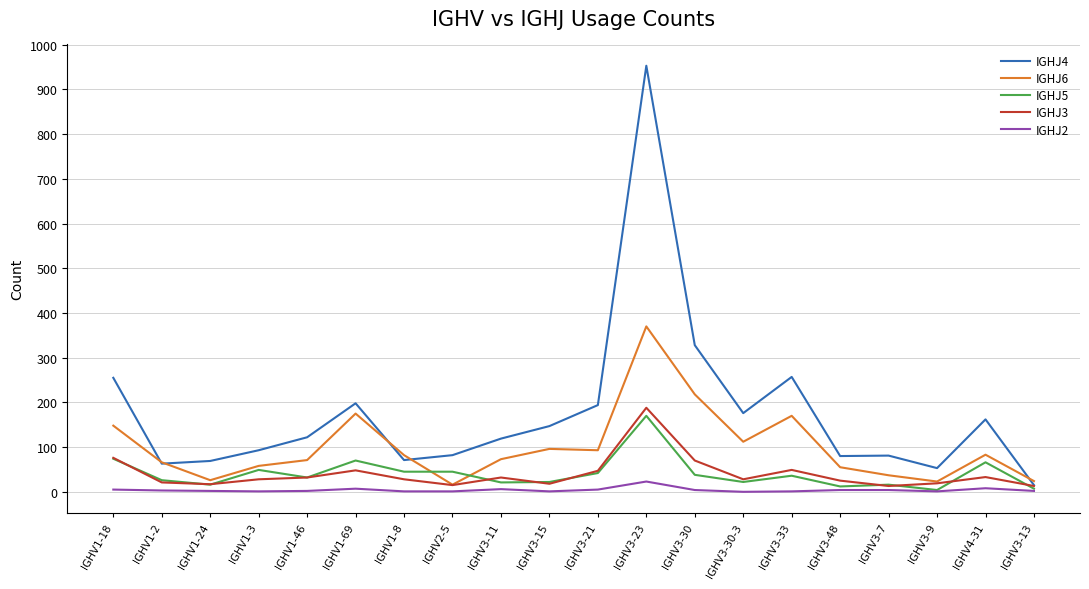

Does the chart have visible grid lines?

Yes